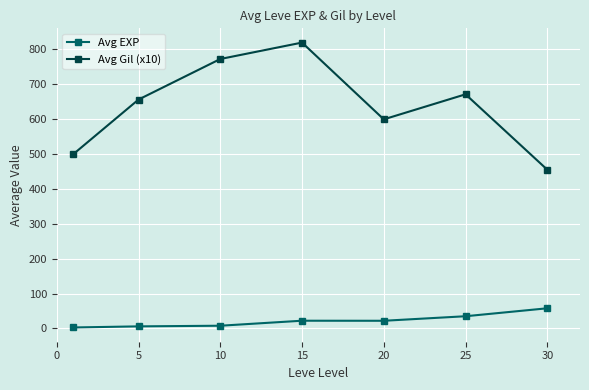

Rank the series by their maximum value, from highest to lowest.

Avg Gil (x10), Avg EXP